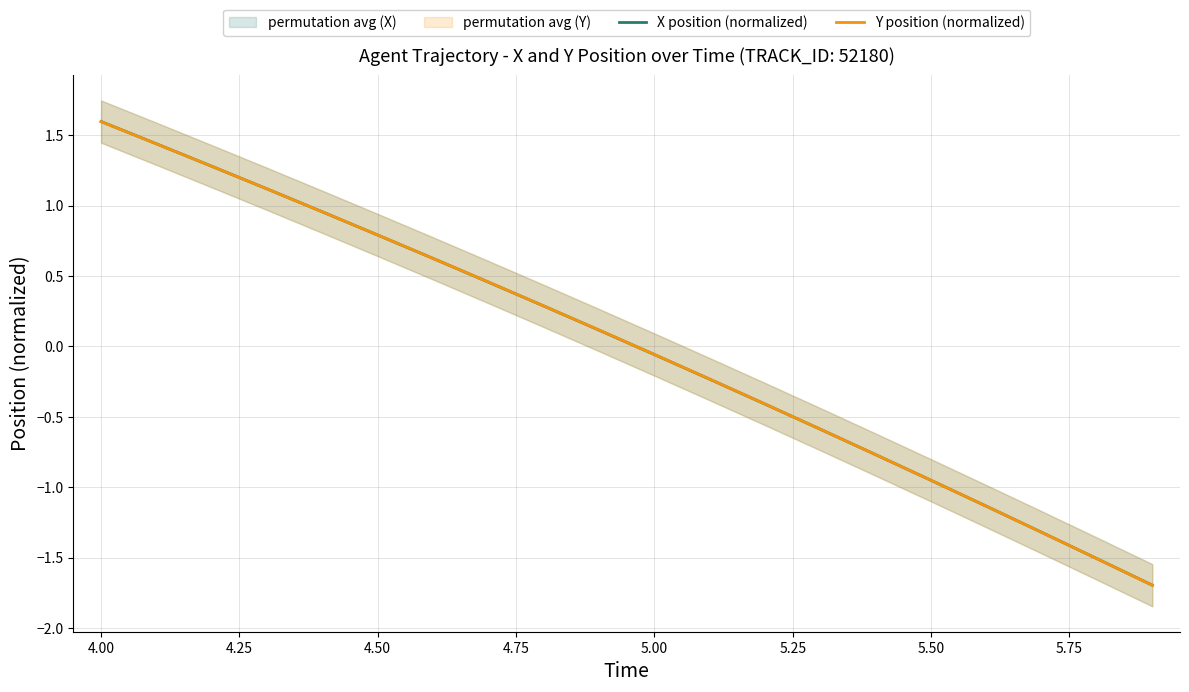

Which series has the widest spread of values?

X position (normalized)